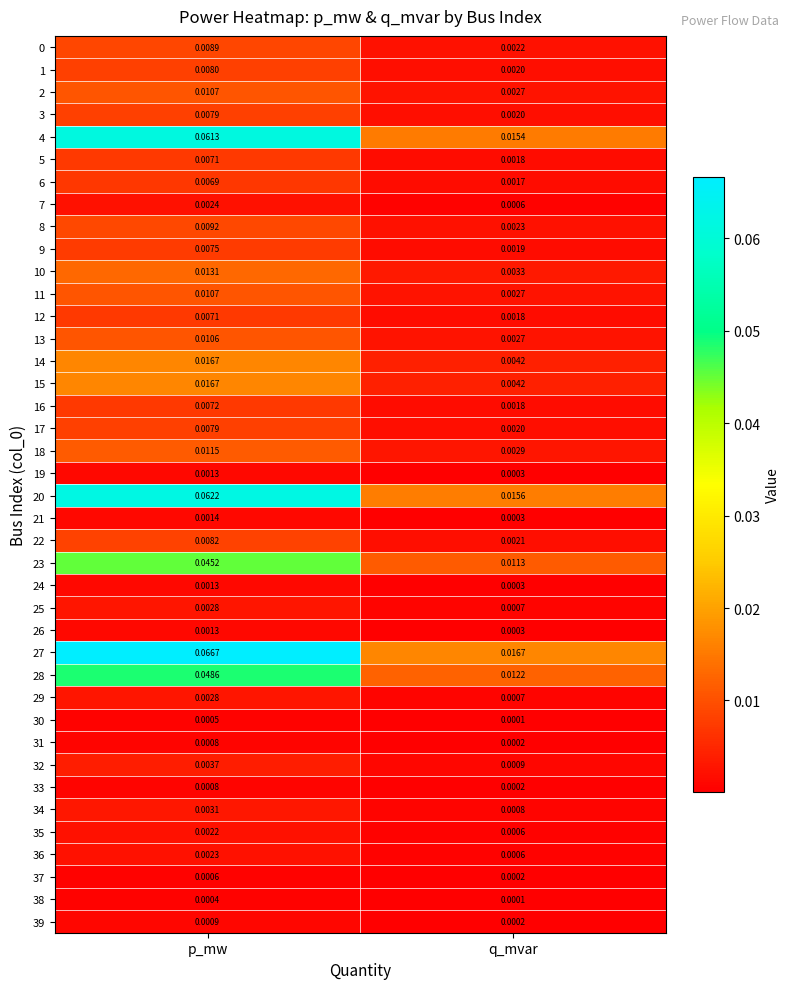

Is the value of 22 at p_mw greater than the value of 23 at q_mvar?

No